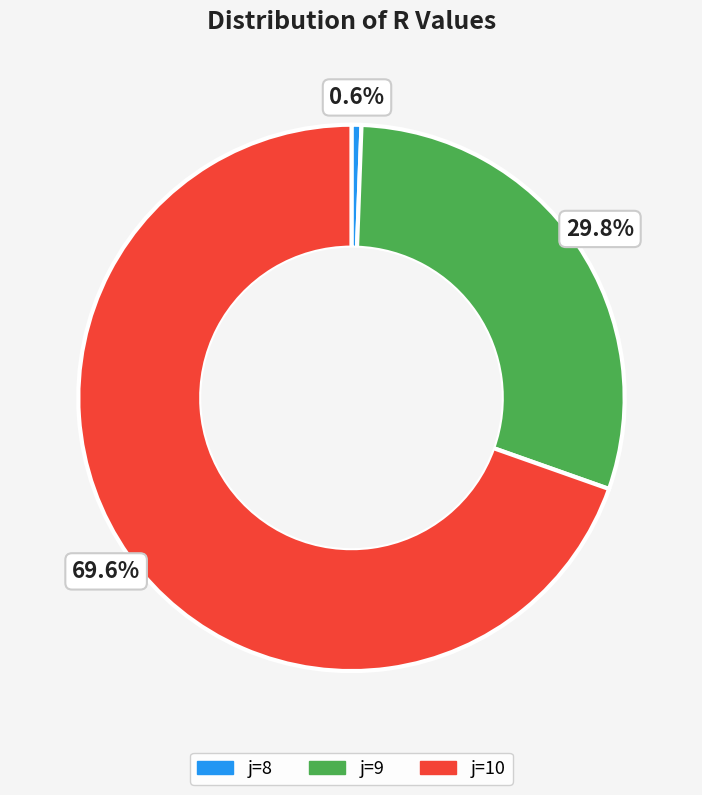

Does any single category account for the majority?

Yes